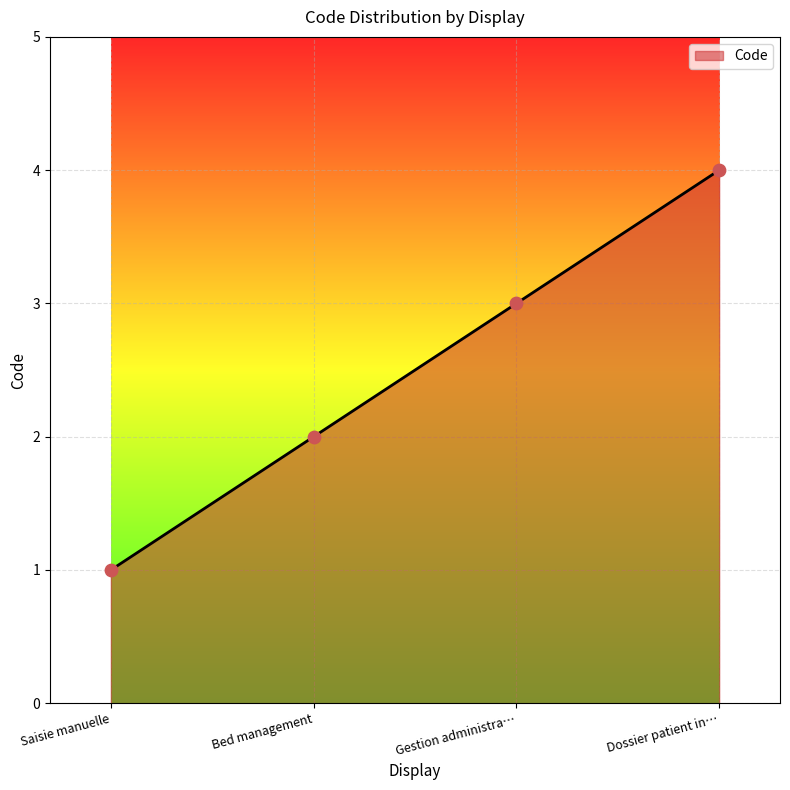

What is the change in value from Gestion administra… to Dossier patient in…?

+1